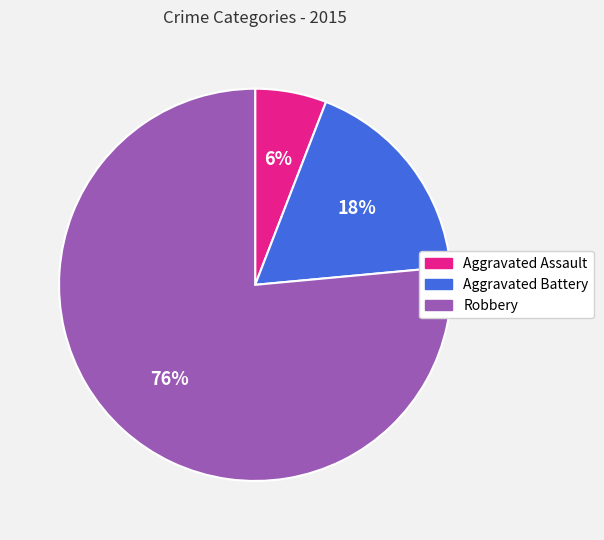

The Aggravated Battery slice represents 3% of the pie. True or false?

False